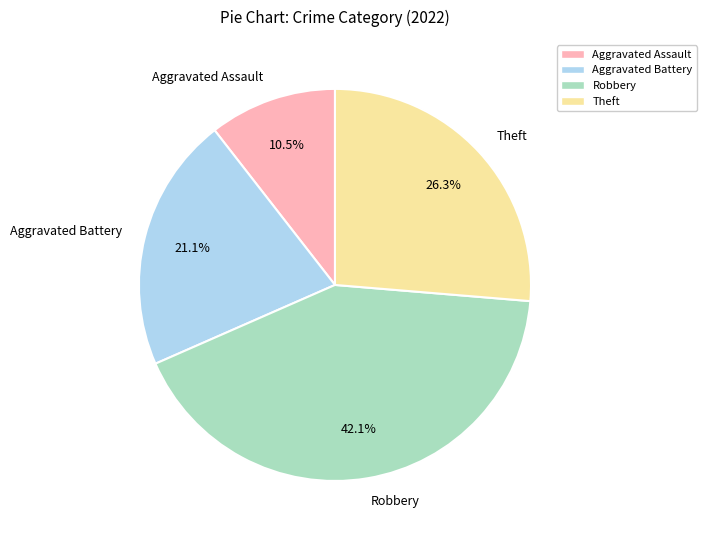

Count the number of slices in the pie.

4